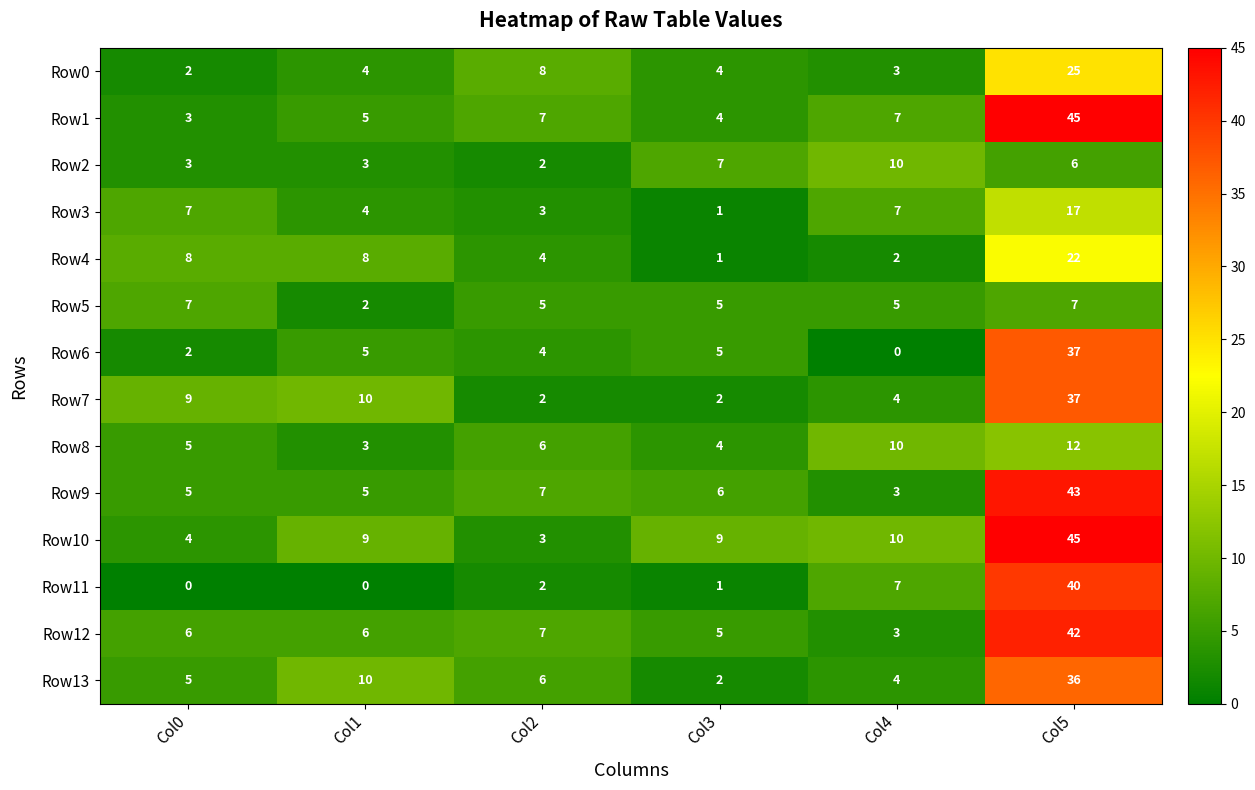

What is the difference between the highest and lowest values at Col4?

10